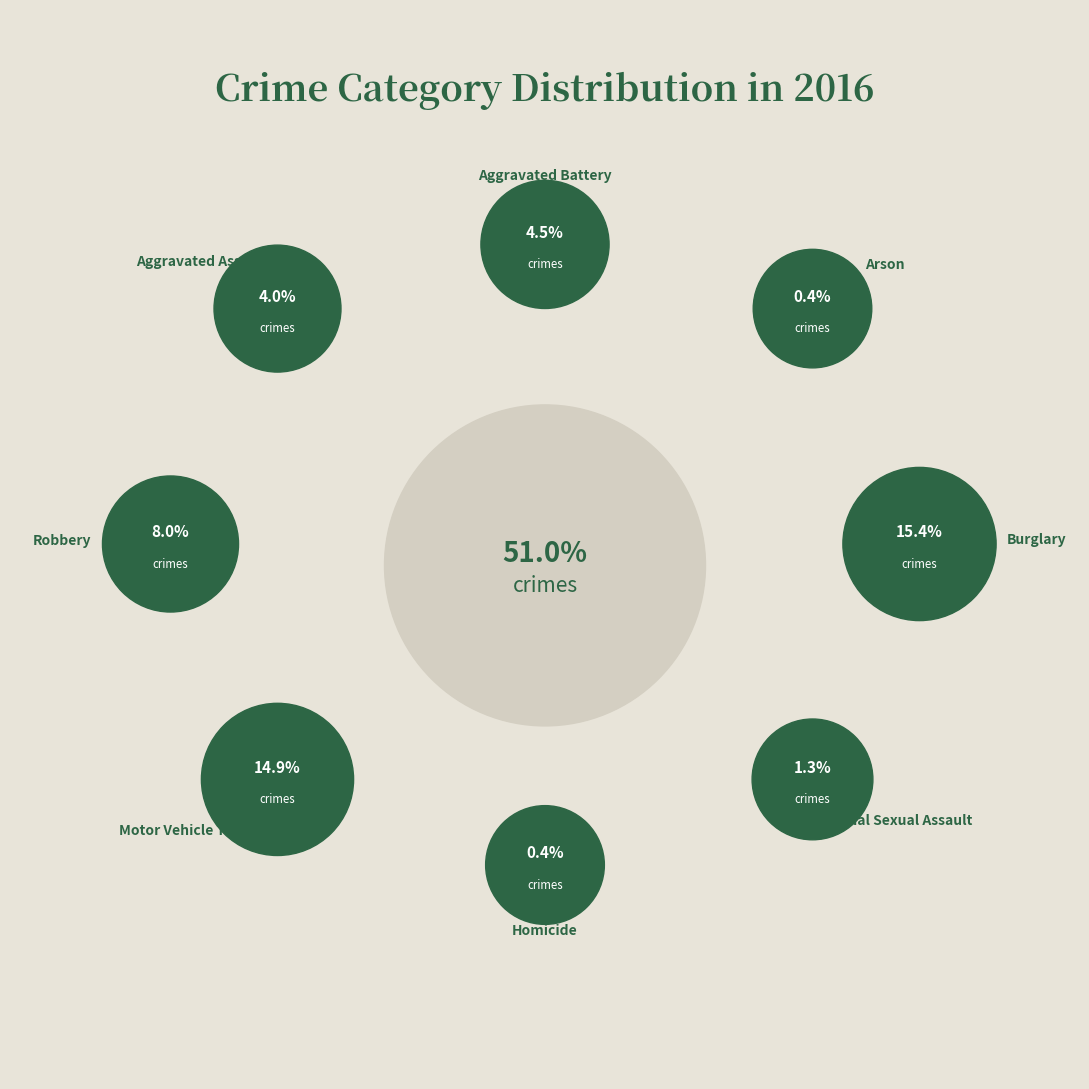

True or false: Robbery accounts for 13% of the total.

False